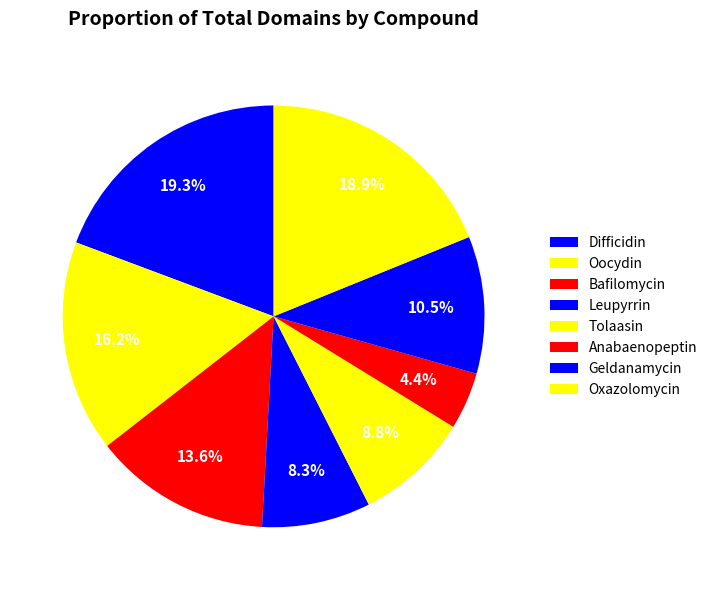

True or false: Bafilomycin accounts for 22% of the total.

False